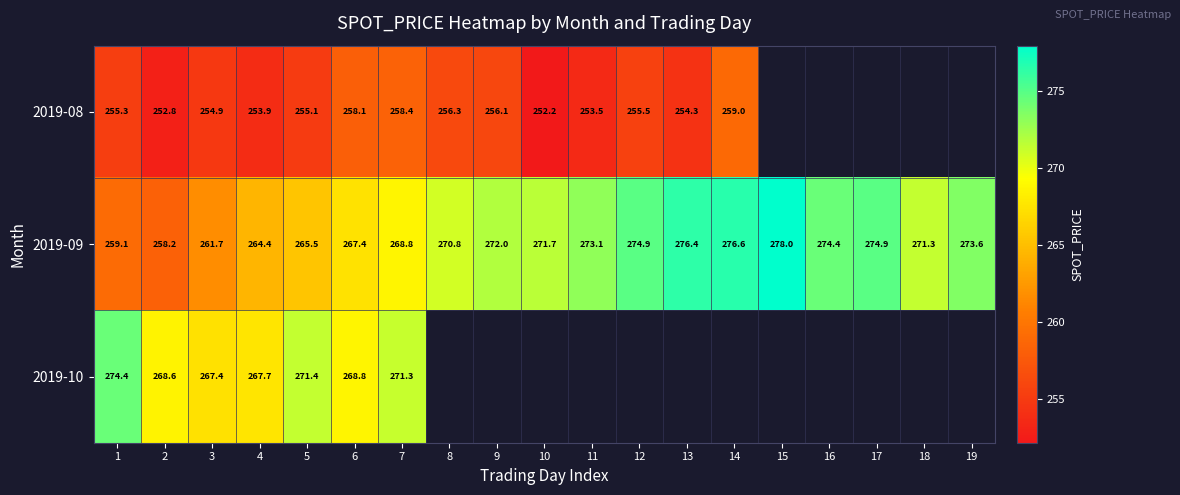

Which category has the highest value across all series?

15